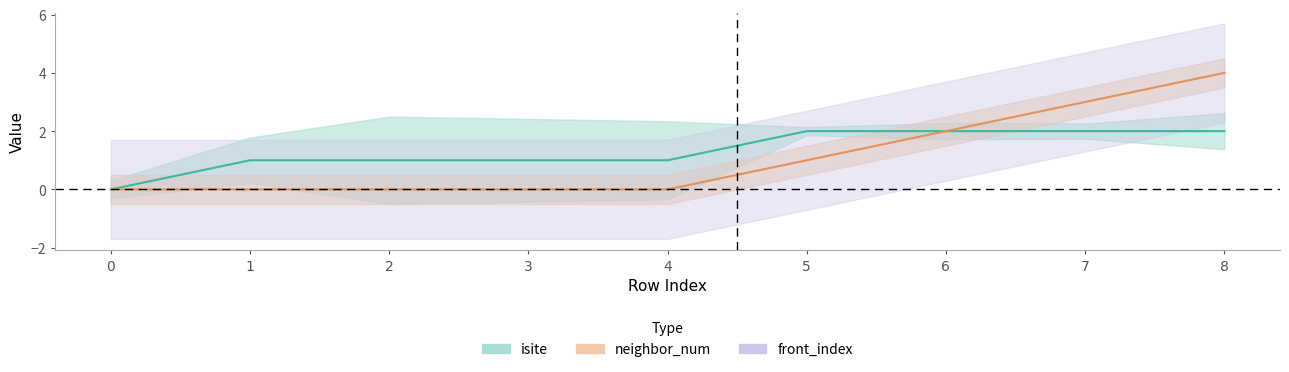

What is the value of the neighbor_num point at the 4th from the left?

1